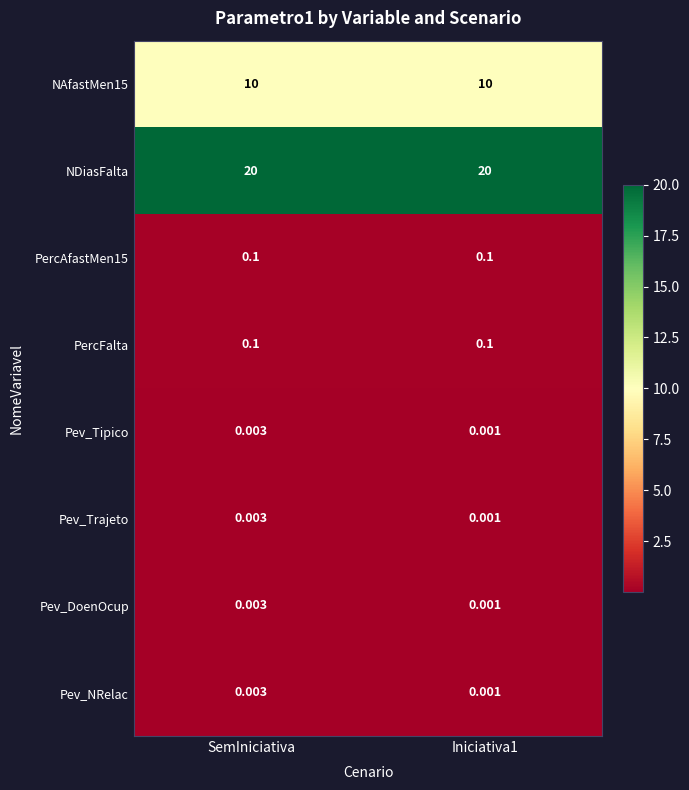

Is the value of NDiasFalta at SemIniciativa greater than the value of Pev_DoenOcup at Iniciativa1?

Yes